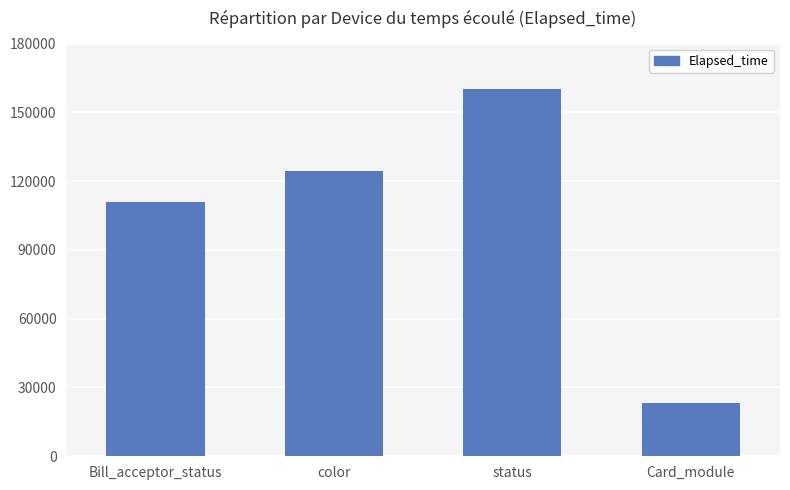

Approximately how many times larger is the value at Bill_acceptor_status compared to Card_module?

4.8